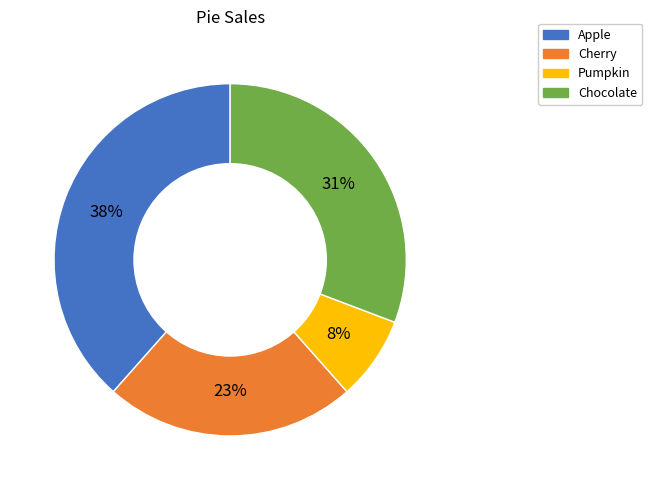

Which has a higher value, Cherry or Chocolate?

Chocolate